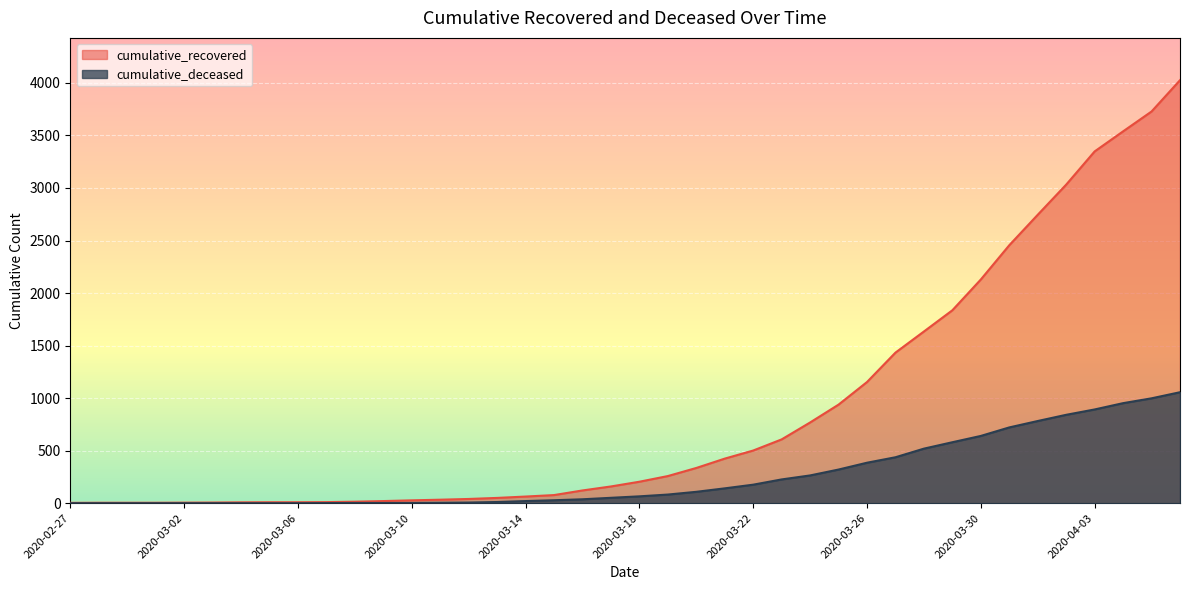

At which category does the chart reach its peak across all series?

2020-04-06